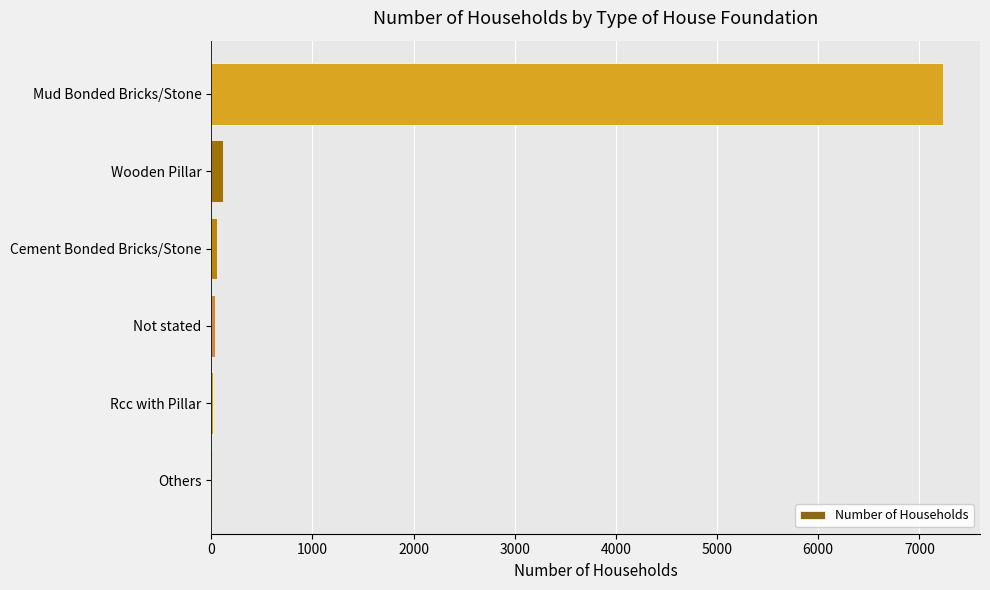

What is the sum of all values?

7477